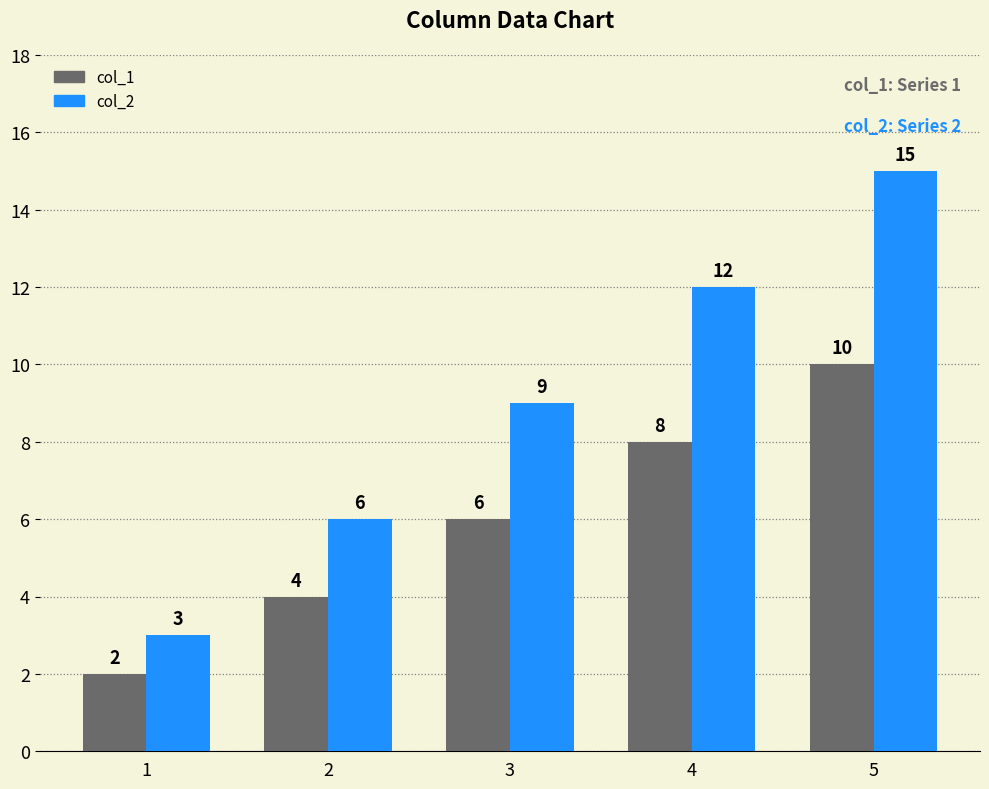

What is the smallest value displayed?

2